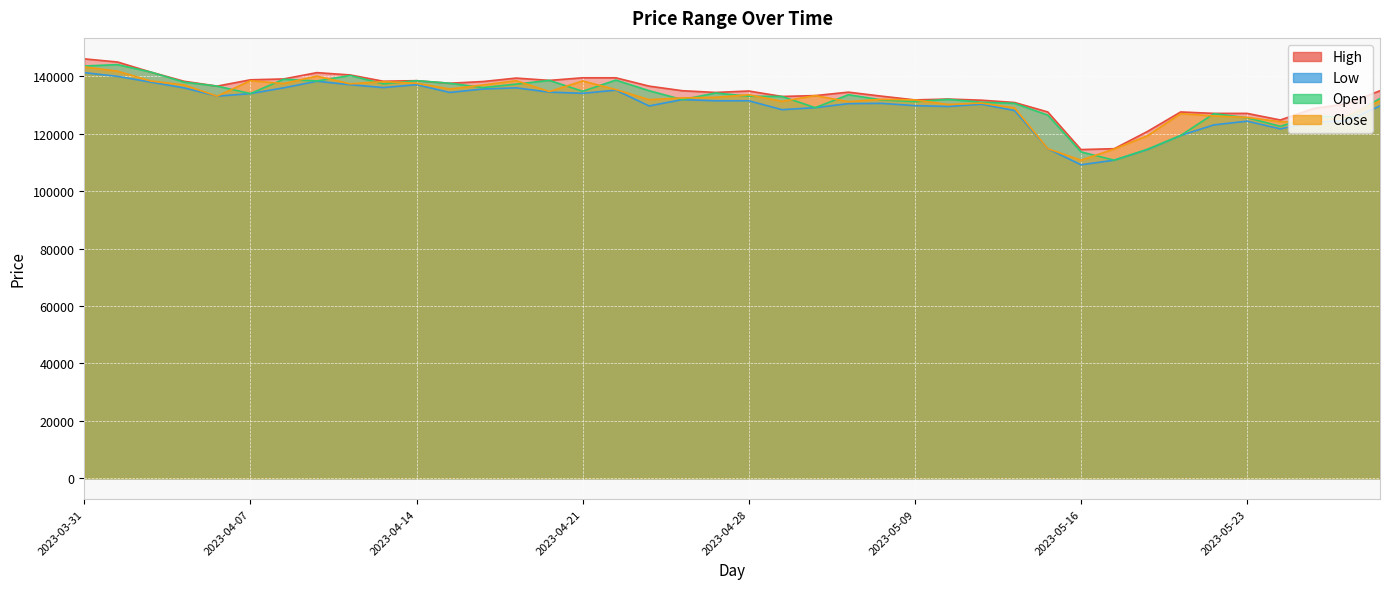

The value of Low at 2023-04-11 is 200708. True or false?

False